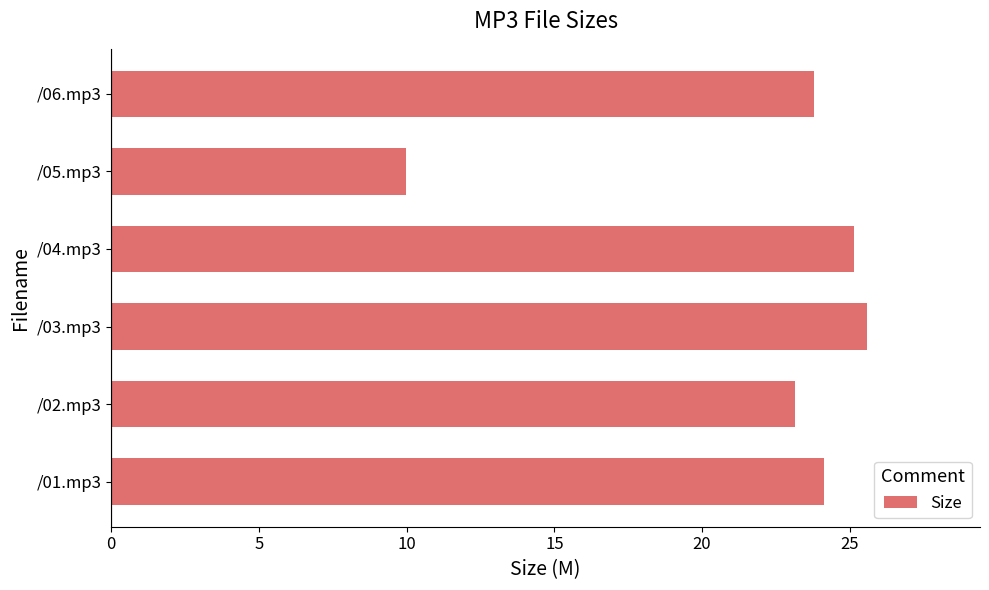

What is the sum of all values?

131.8